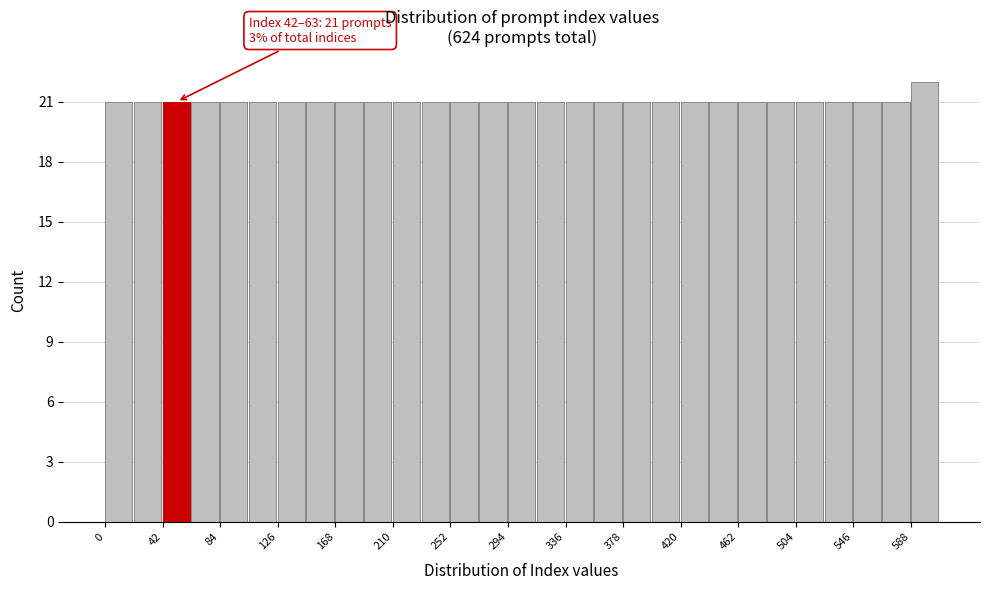

Over which range of the x-axis is the bar tallest?

588 to 609